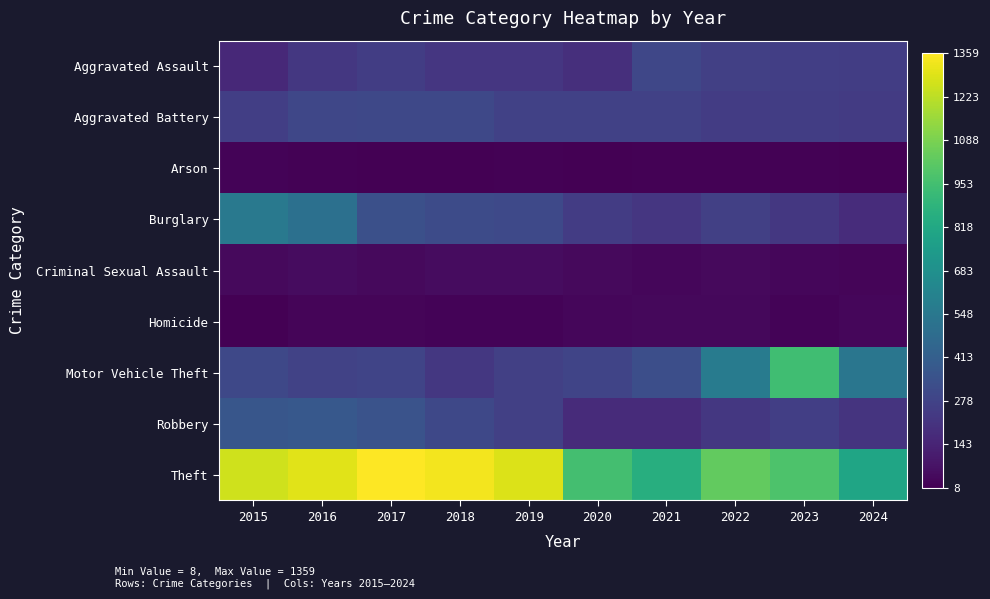

Rank the series by their maximum value, from lowest to highest.

Arson, Homicide, Criminal Sexual Assault, Aggravated Assault, Aggravated Battery, Robbery, Burglary, Motor Vehicle Theft, Theft